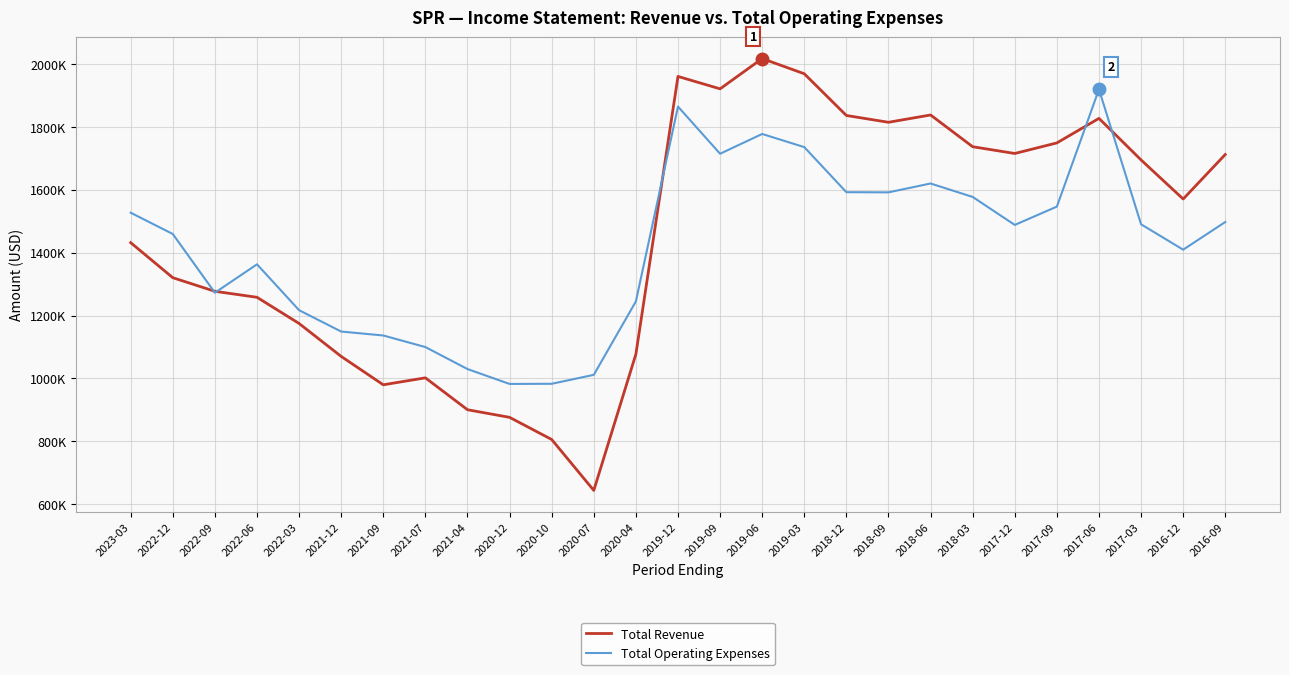

Is the value of Total Operating Expenses at 2016-09 greater than the value of Total Revenue at 2022-06?

Yes